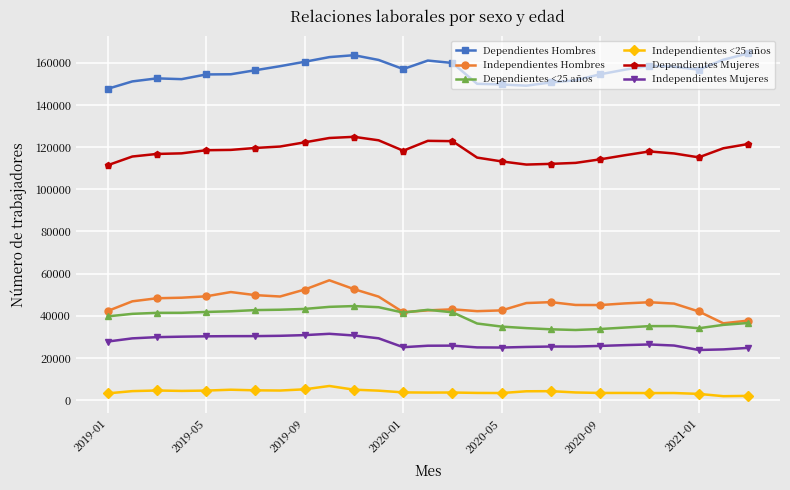

True or false: Dependientes Hombres and Independientes <25 años cross at least once.

False